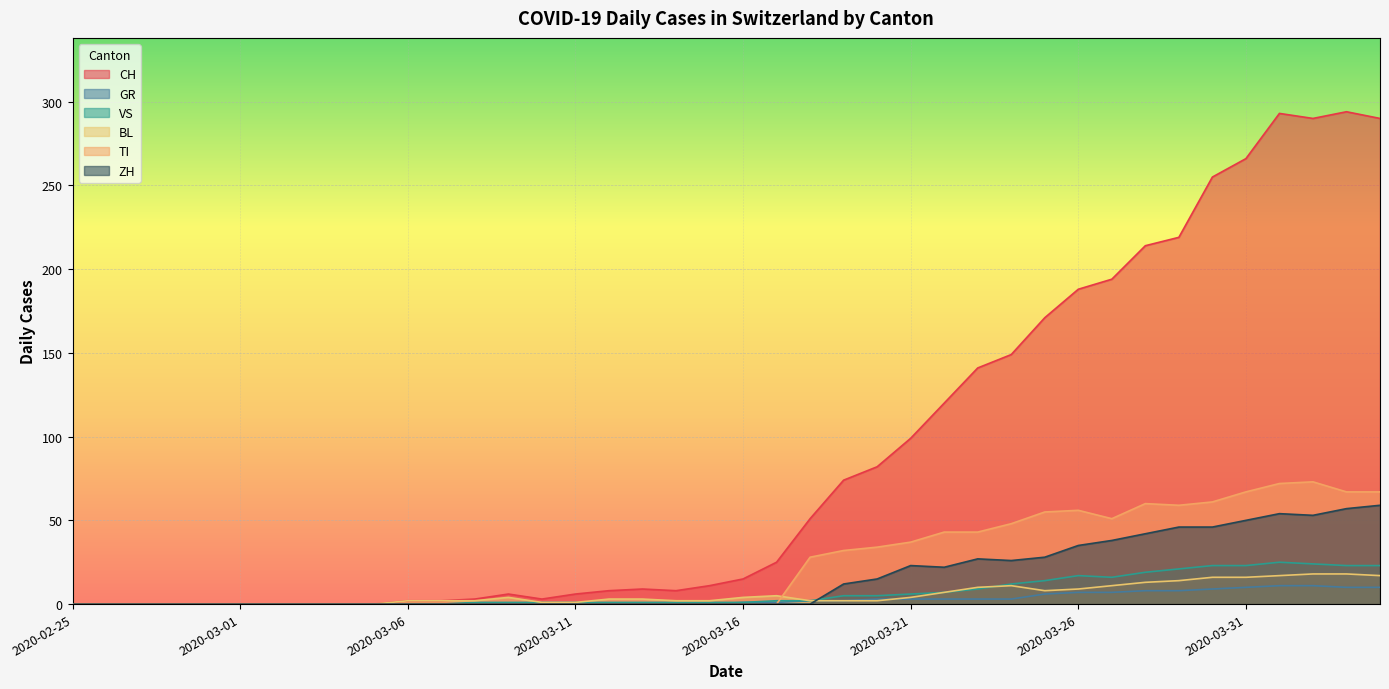

Which category has the lowest value in the BL series?

2020-02-25